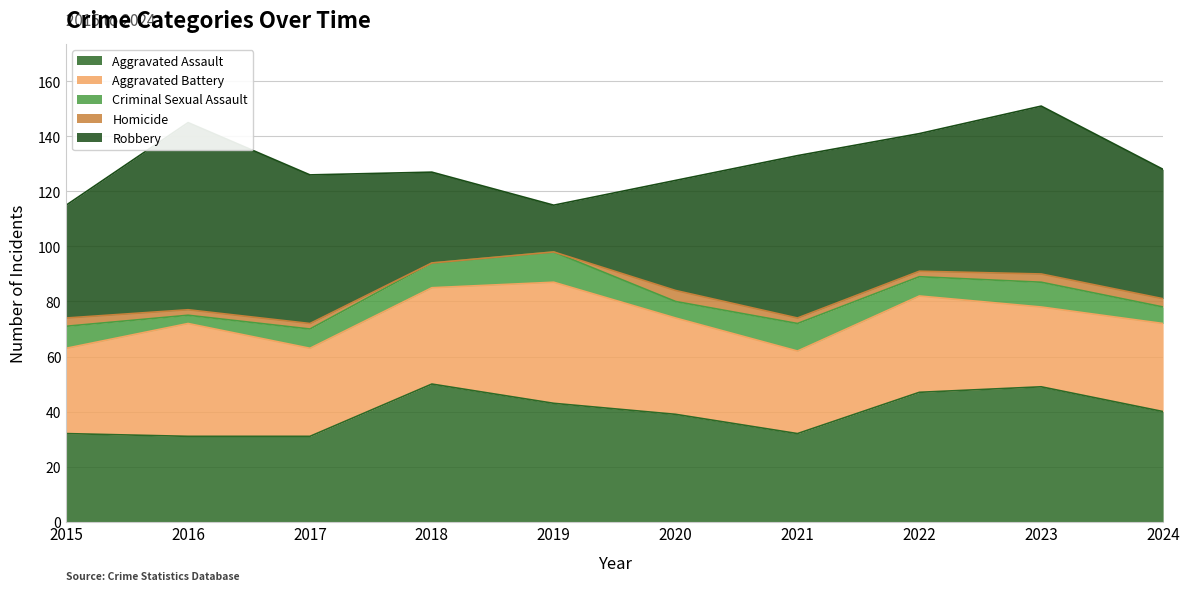

Does the chart display data point markers on the line(s)?

No